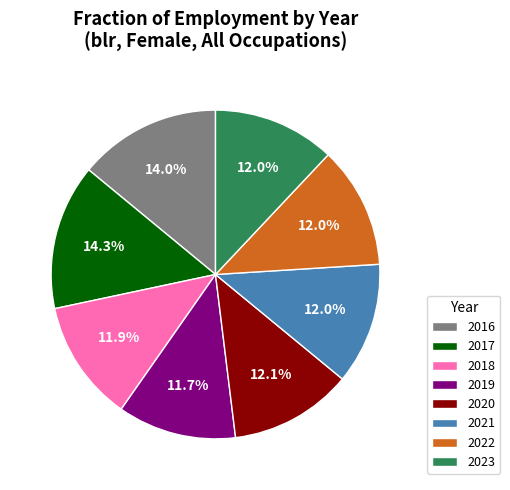

Is 2022 the majority of the pie?

No